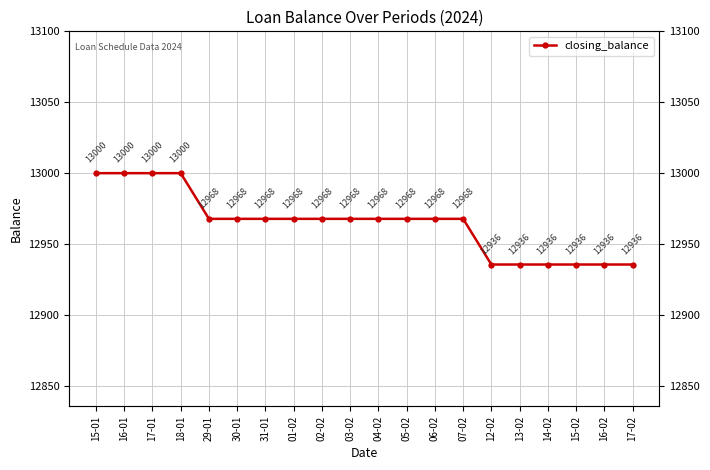

How many lines are shown in the chart?

1